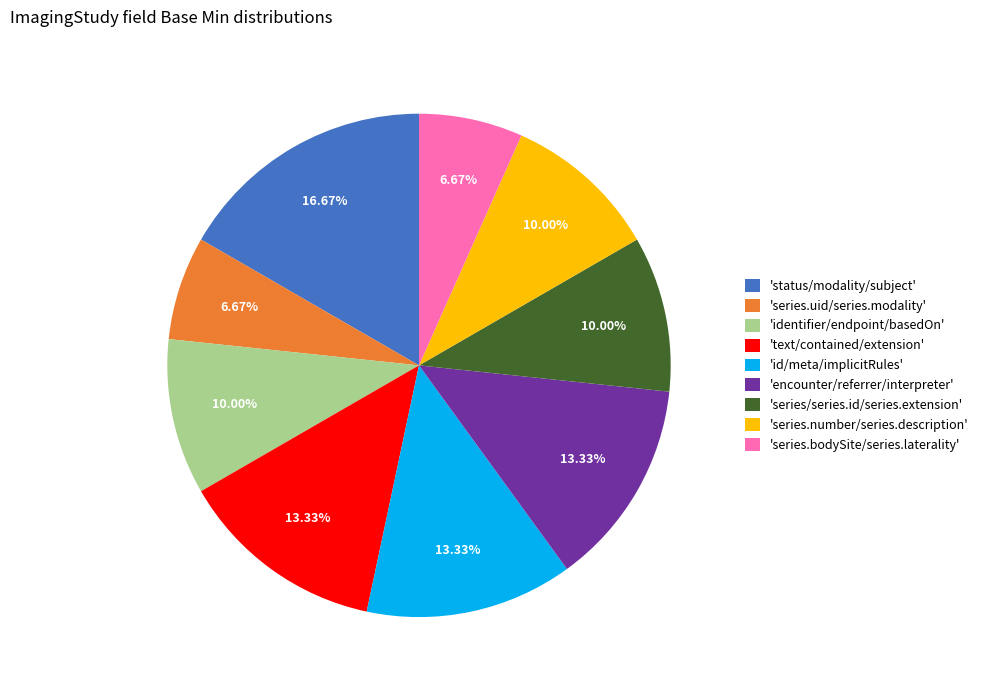

To the nearest percent, what is the difference between the largest and smallest slice percentages?

10%